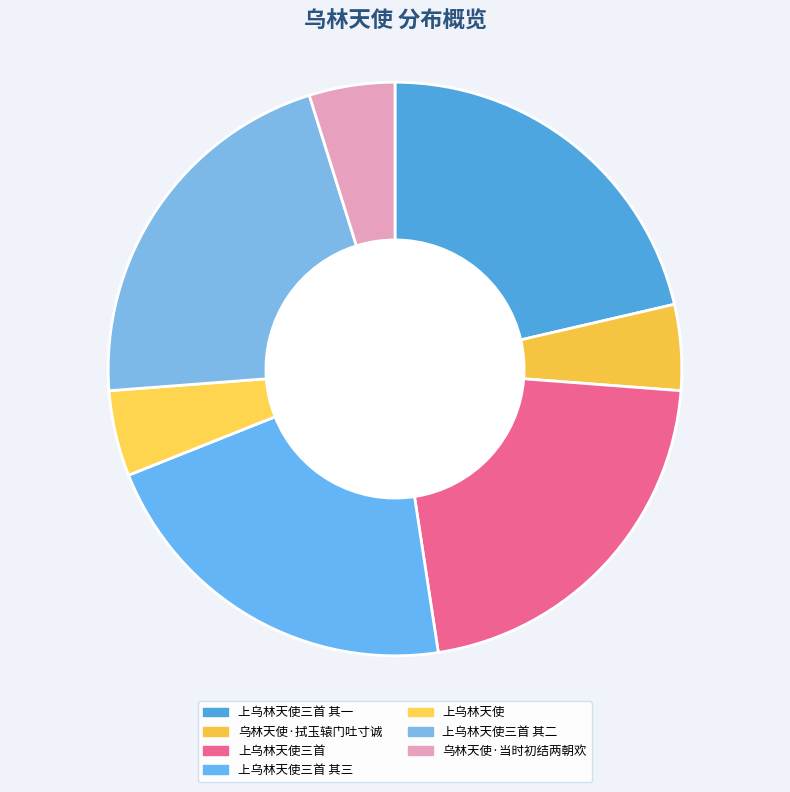

Which slice is the smallest?

上乌林天使